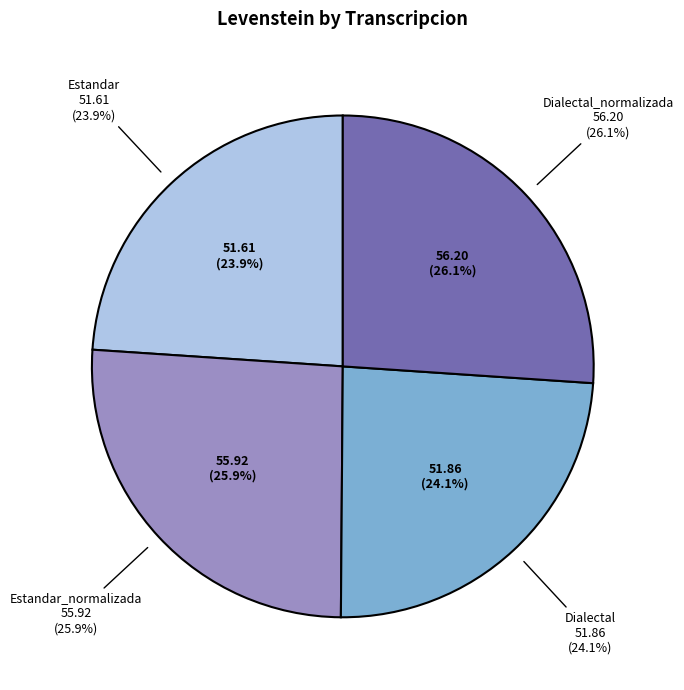

To the nearest percent, what portion does Dialectal represent?

24%